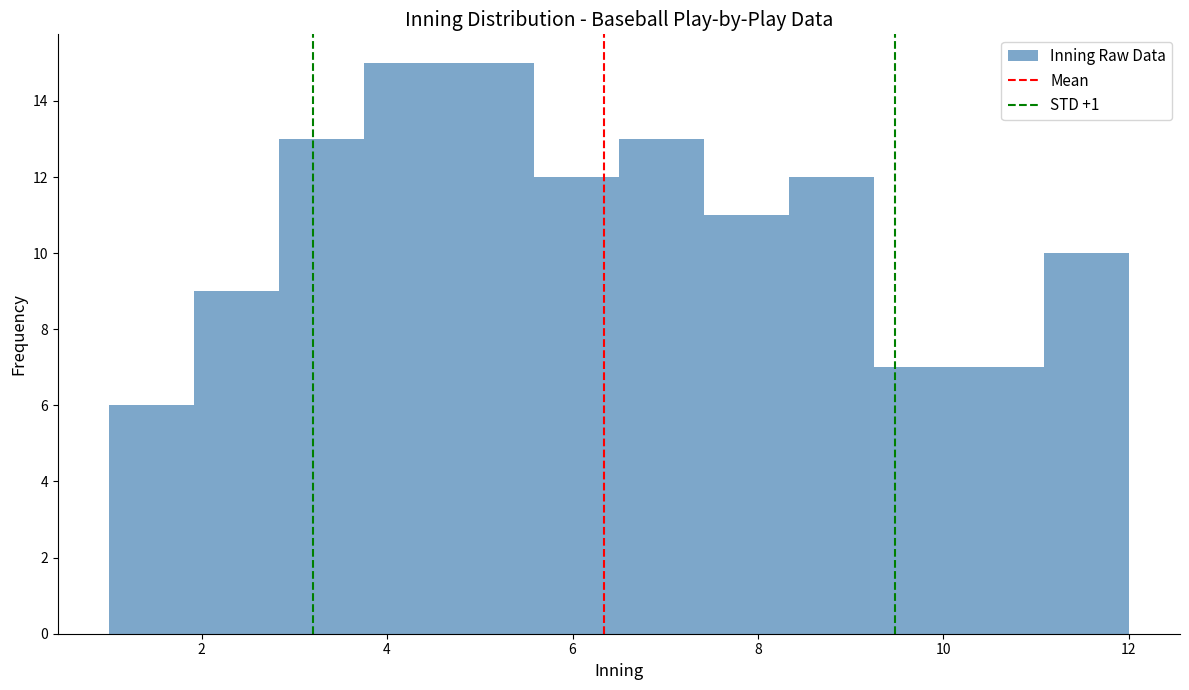

Reading left to right, list every bar in this chart as the range it spans on the x-axis followed by its height. Neither the bar edges nor the heights are printed on the chart, so give them approximately, as read against the axes.

1.0 to 2.0: 6
2.0 to 2.8: 9
2.8 to 3.8: 13
3.8 to 4.6: 15
4.6 to 5.6: 15
5.6 to 6.6: 12
6.6 to 7.4: 13
7.4 to 8.4: 11
8.4 to 9.2: 12
9.2 to 10.2: 7
10.2 to 11.0: 7
11.0 to 12.0: 10